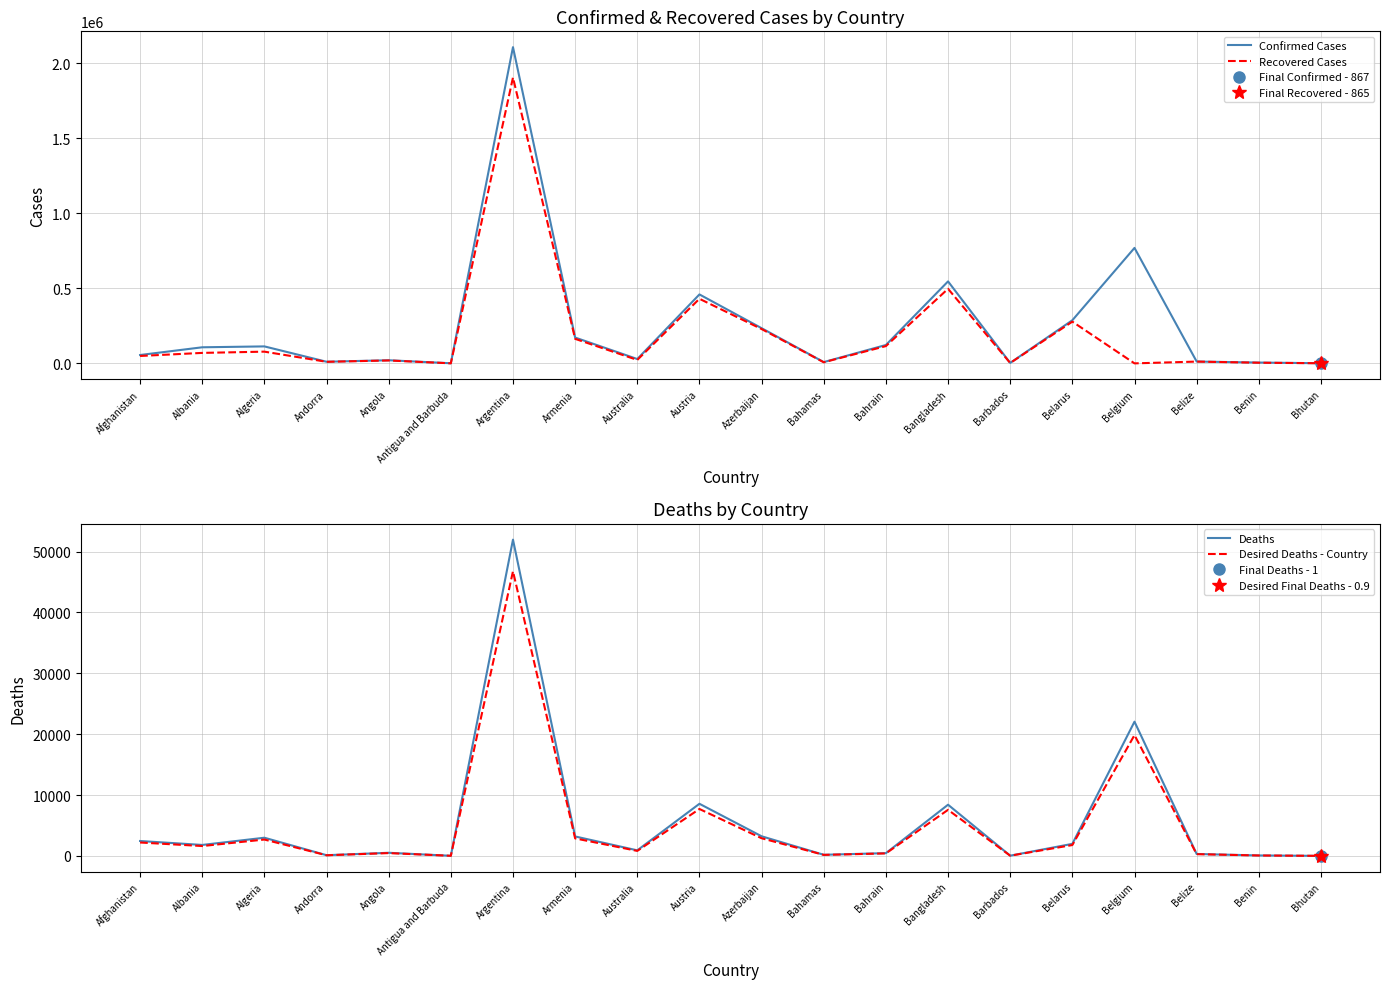

After their last crossing, which series has the higher values: Recovered Cases or Deaths?

Recovered Cases